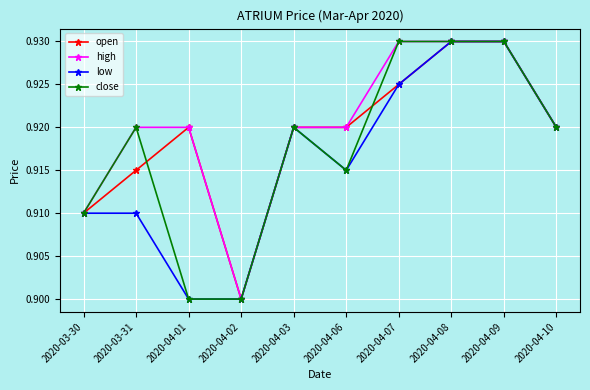

At how many categories does at least one series exceed 0?

10